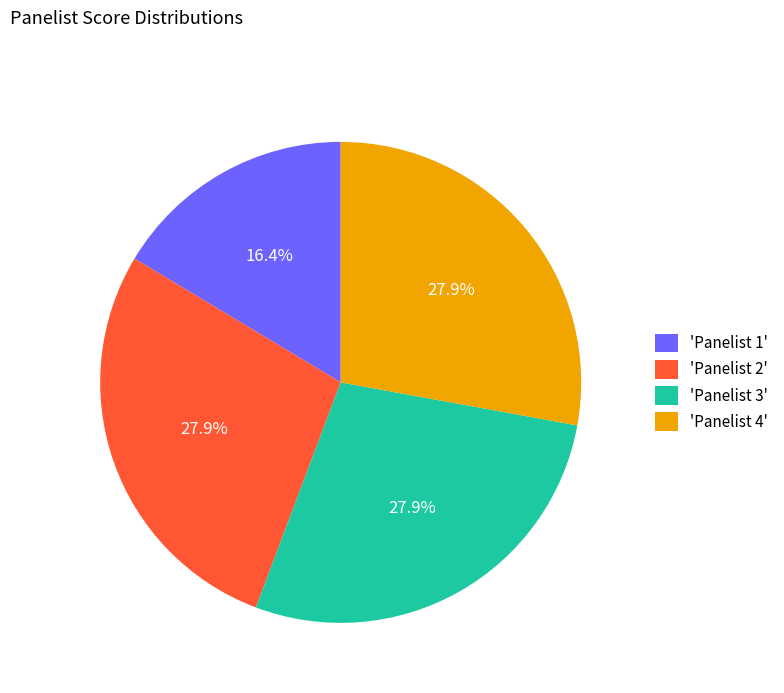

Does any single category account for the majority?

No